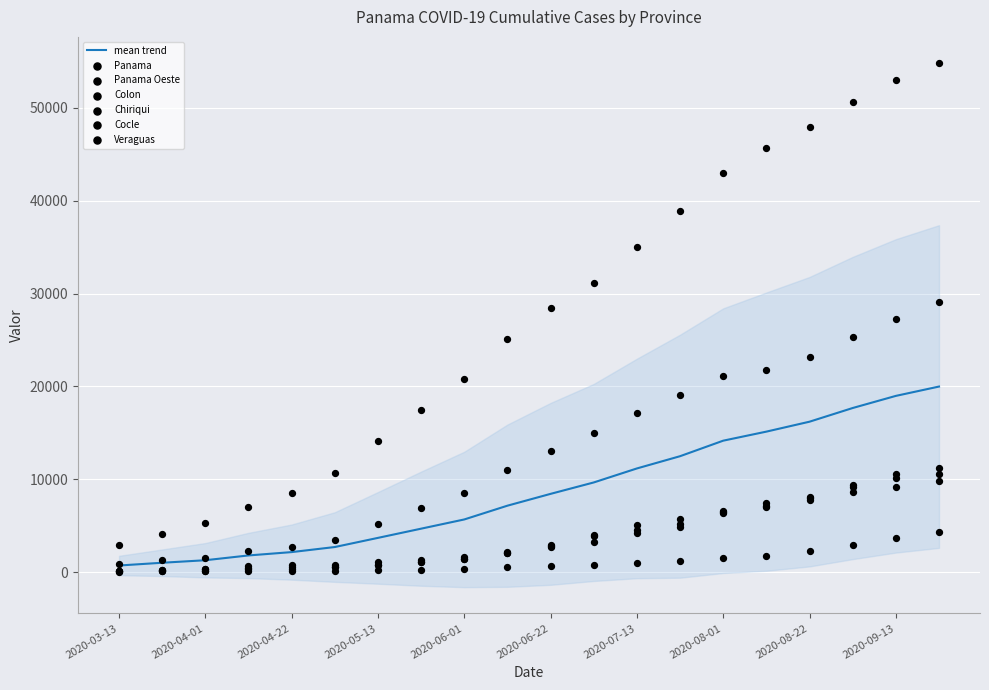

Which series reaches the minimum Y coordinate?

Cocle